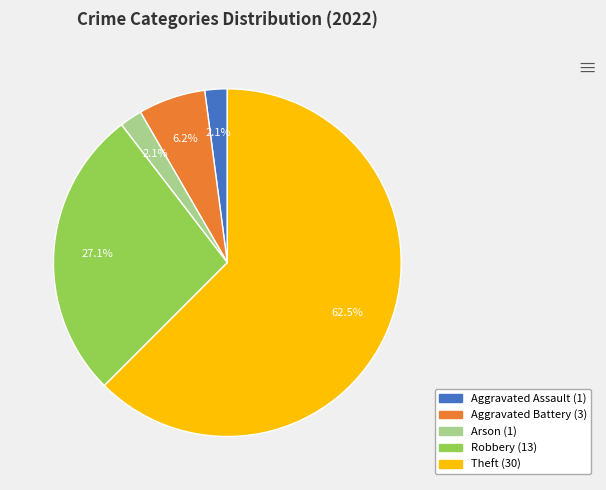

Does any single category account for the majority?

Yes